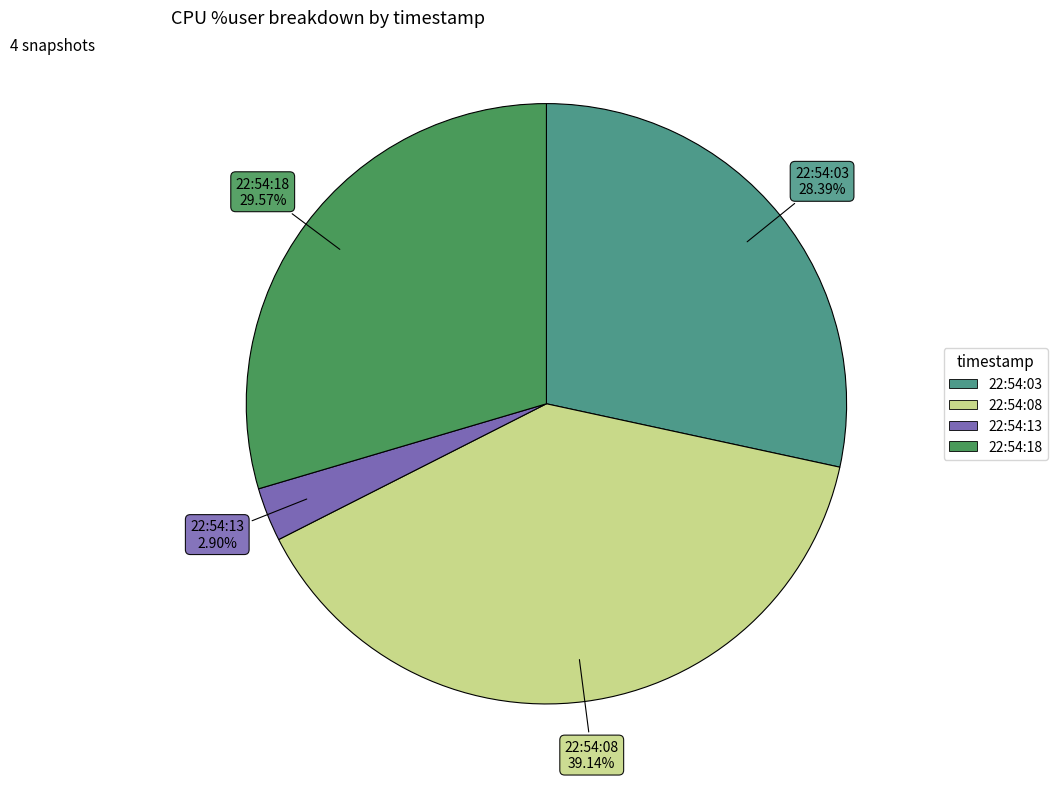

To the nearest percent, what is the combined percentage of 22:54:13 and 22:54:18?

32%